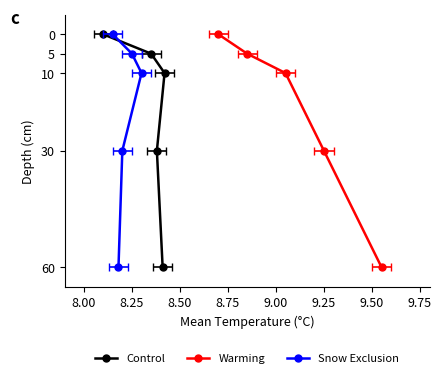

What are all the series names shown in the legend?

Control, Warming, Snow Exclusion